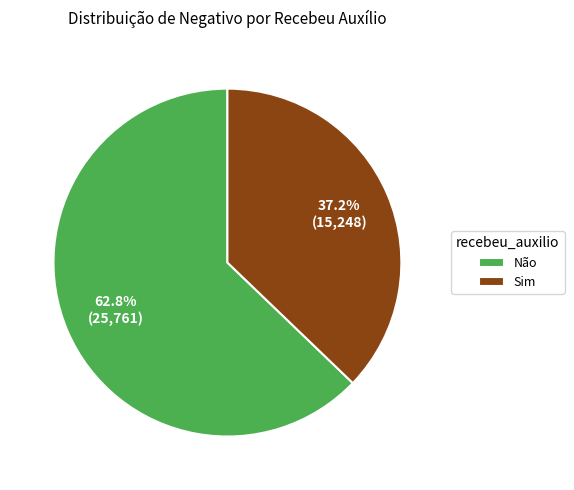

True or false: Não accounts for 63% of the total.

True